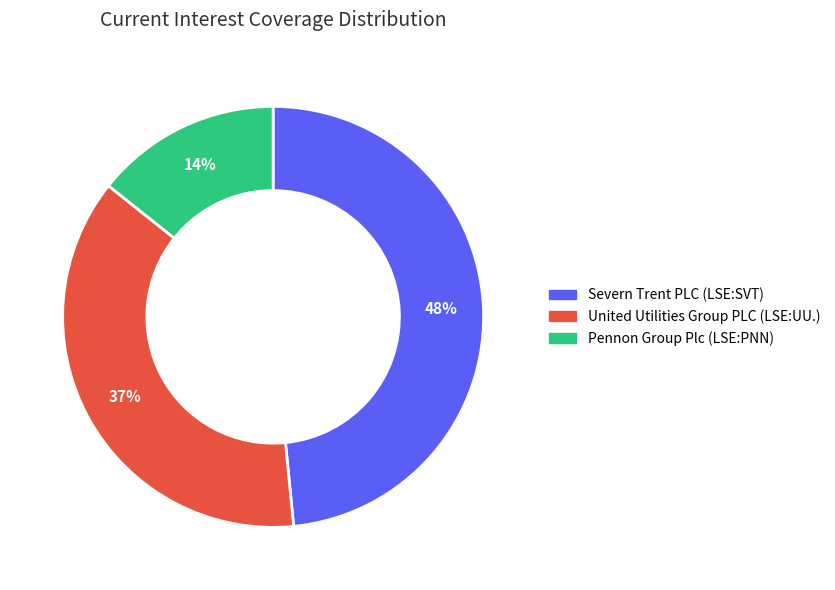

Is the sum of United Utilities Group PLC (LSE:UU.) and Pennon Group Plc (LSE:PNN) greater than half?

Yes